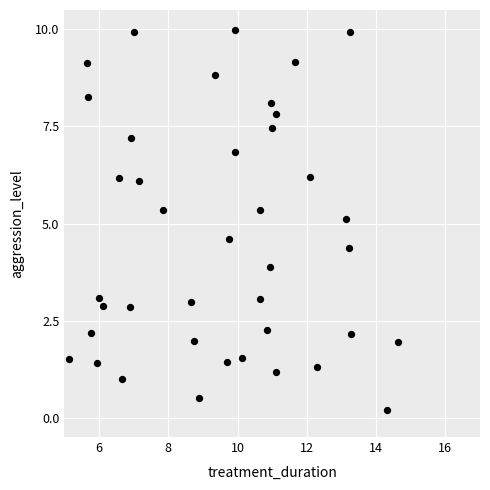

What is the range of Y values (max minus min)?

9.8